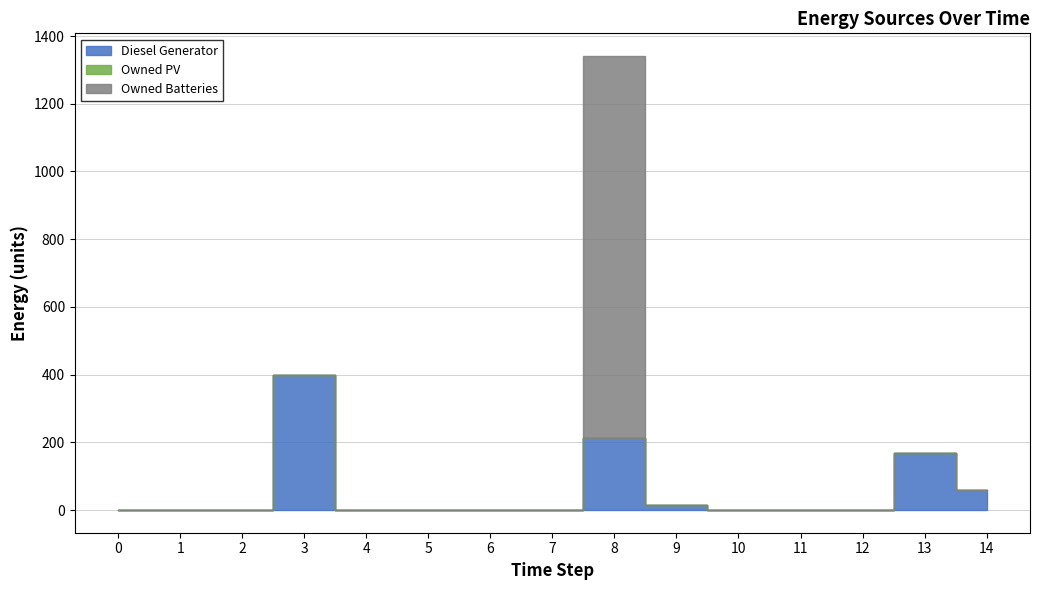

At how many categories does at least one series exceed 903?

1